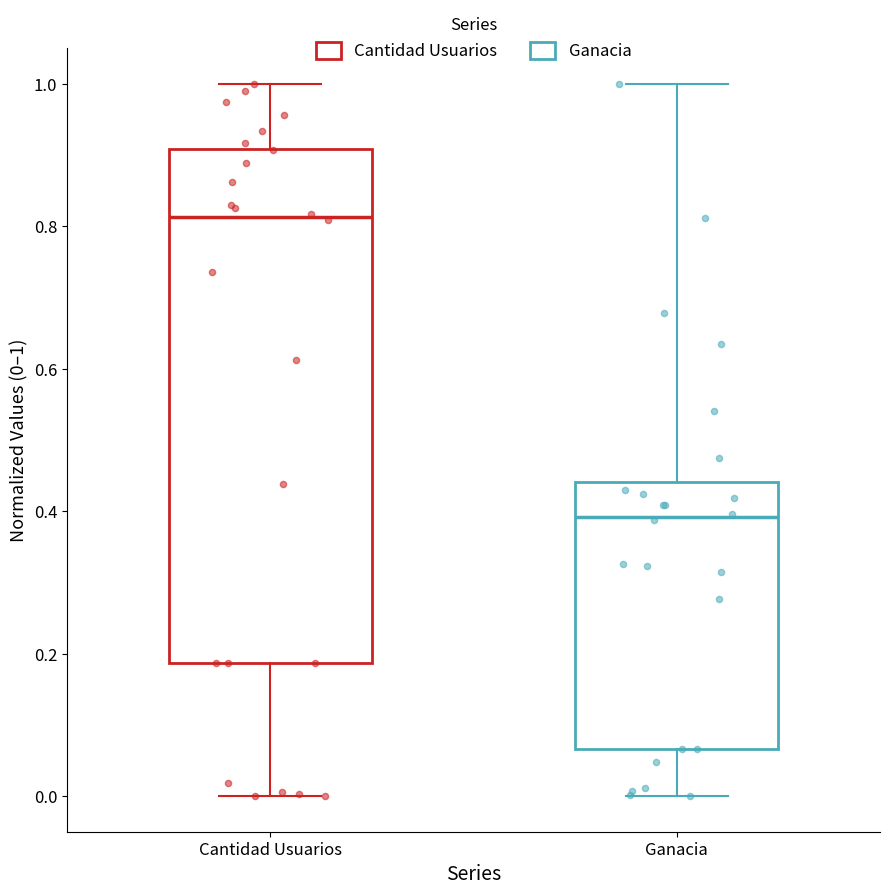

Comparing the boxes themselves (not the whiskers), which one is the tallest?

Cantidad Usuarios